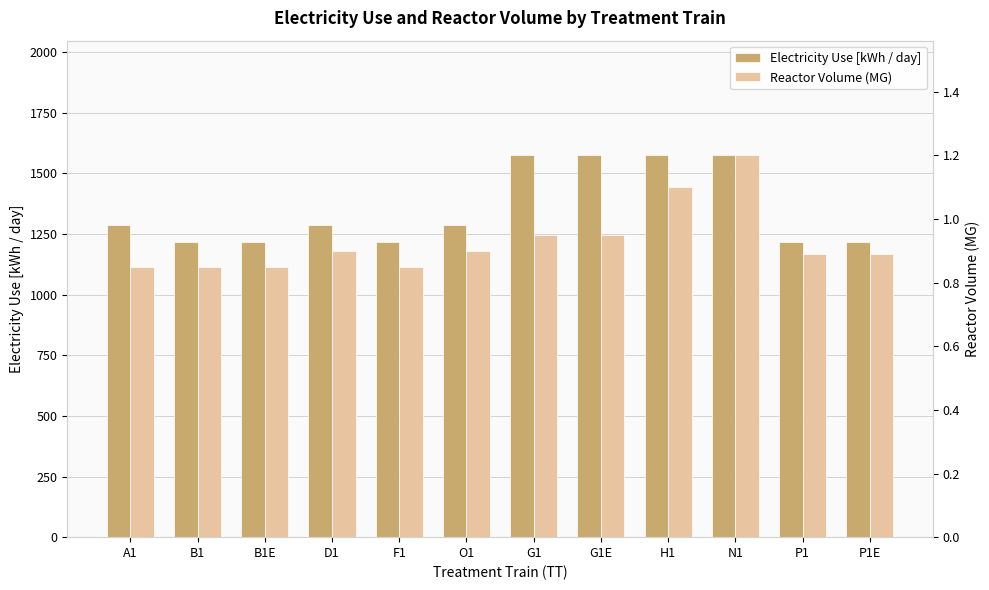

True or false: Reactor Volume (MG) has a value of 0.8 at A1.

True